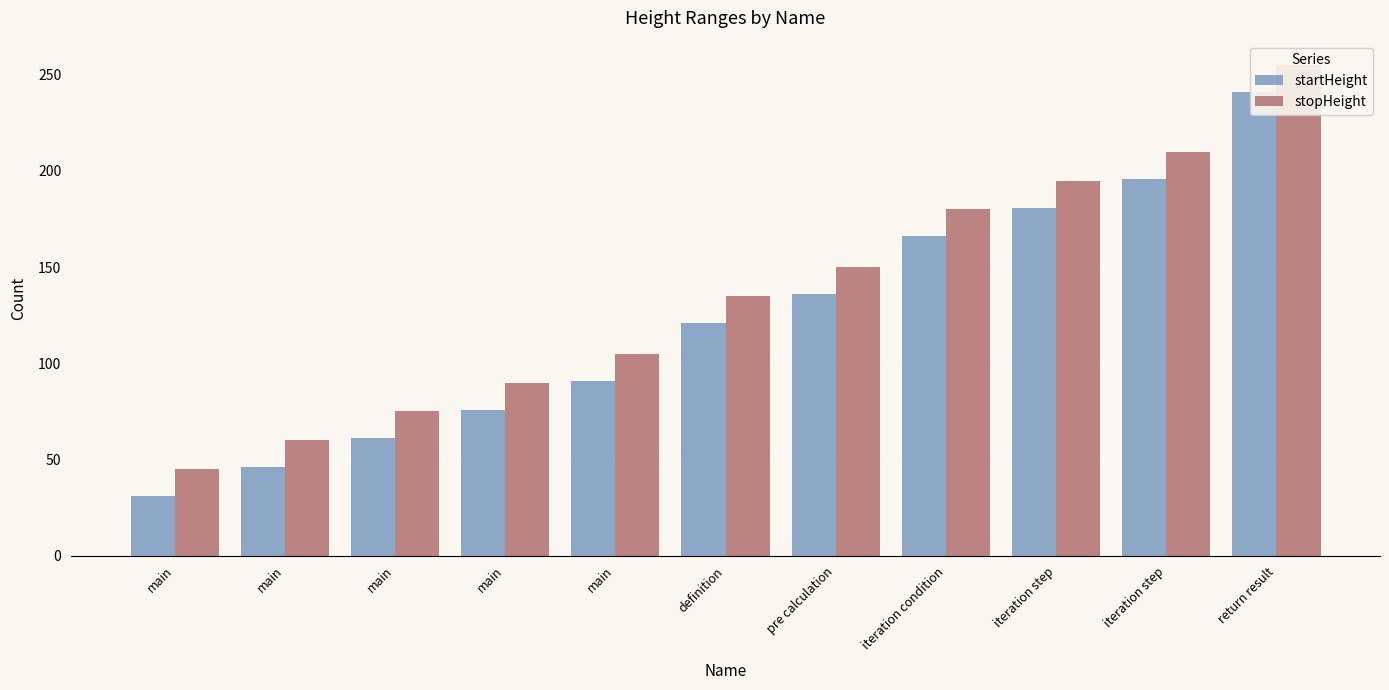

At which category is the sum across all series the highest?

return result